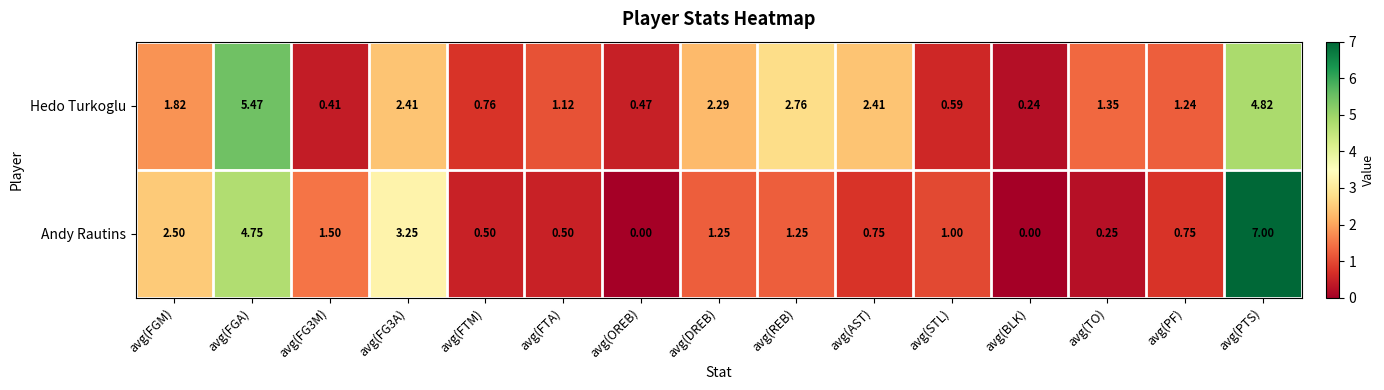

Where does the Hedo Turkoglu series first go above 1?

avg(FGM)